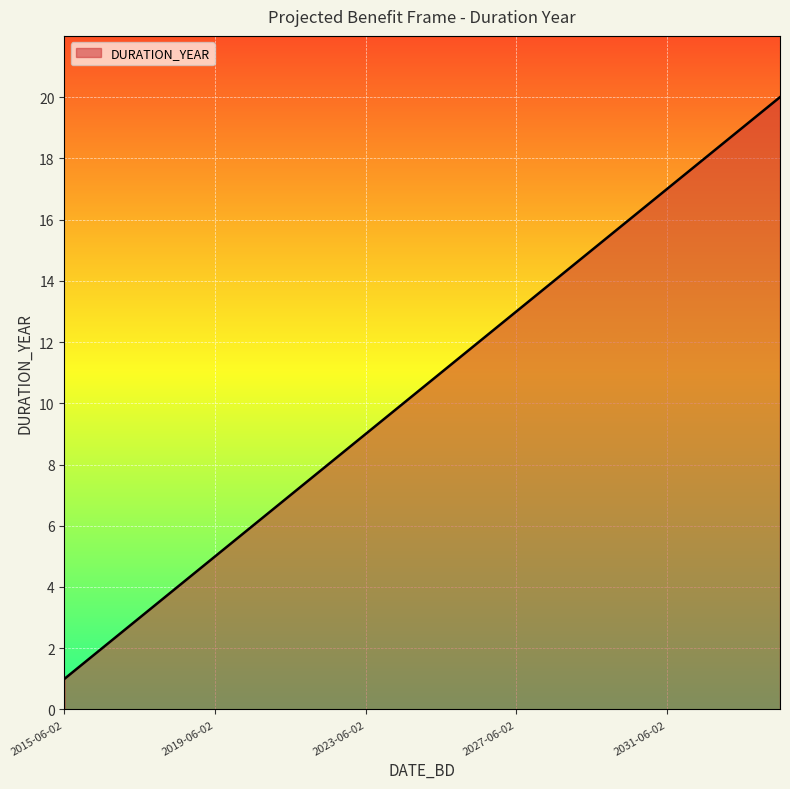

What is the greatest value displayed?

20